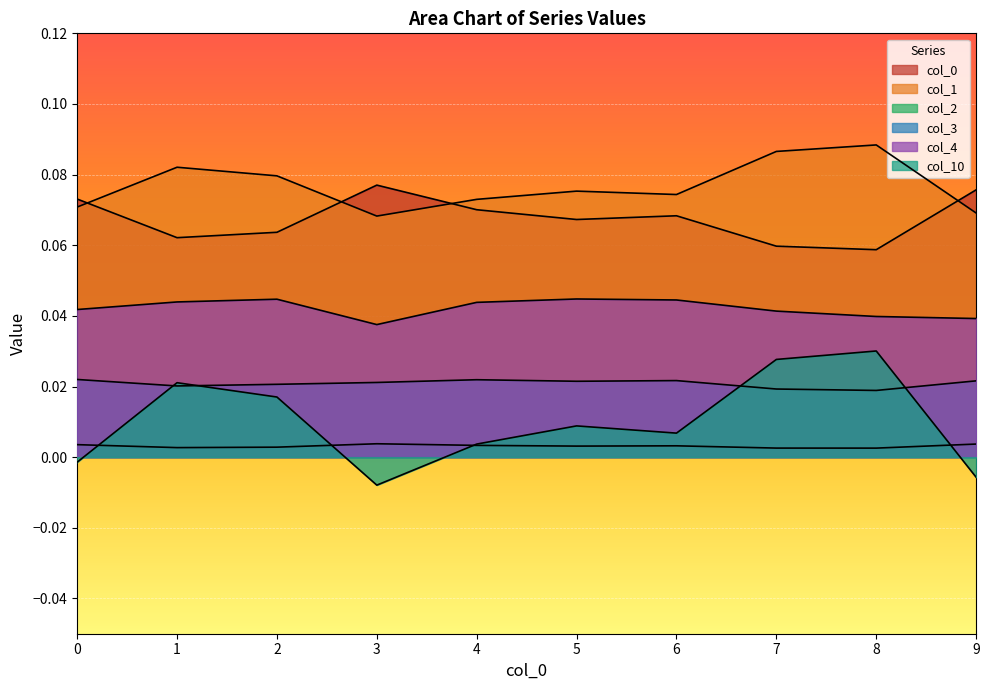

Rank the series at 0 from lowest to highest value.

10, 2, 3, 4, 1, 0